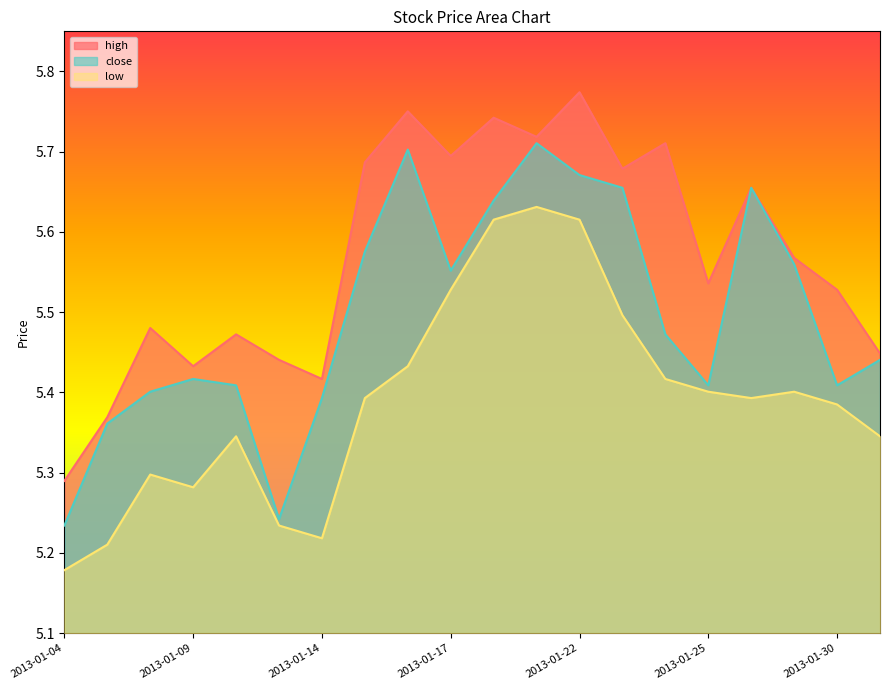

Where is low nearest to the value 5?

2013-01-04